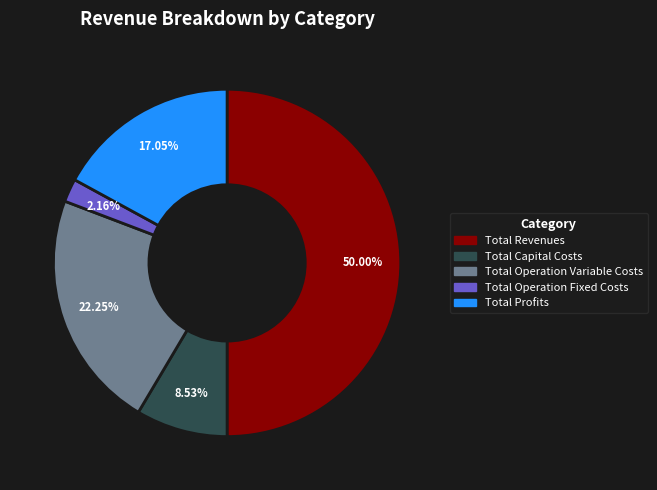

Which slice is the smallest?

Total Operation Fixed Costs